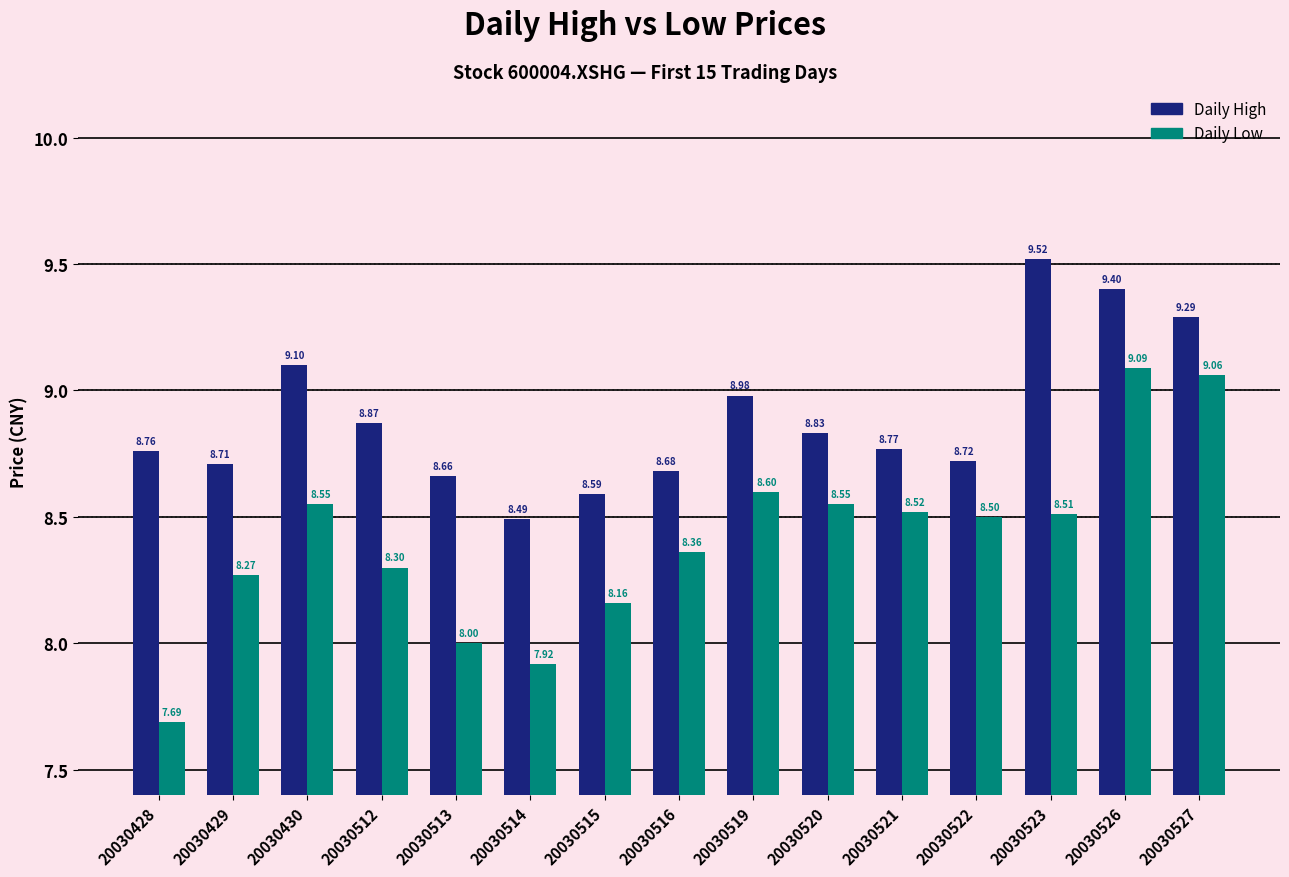

What are all the series names shown in the legend?

Daily High, Daily Low